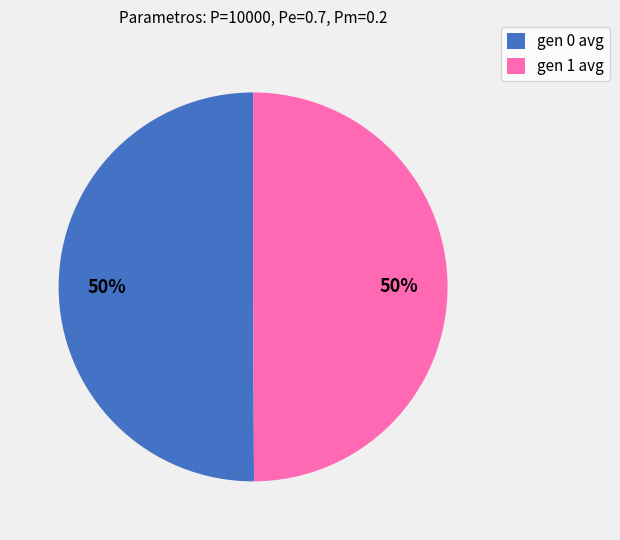

To the nearest percent, what percentage of the pie is gen 0 avg?

50%